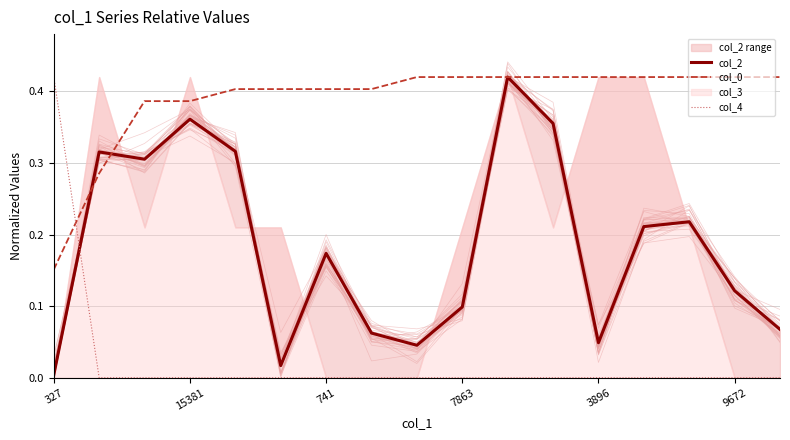

Which series ends up on top after the final intersection of col_4 and col_0?

col_0